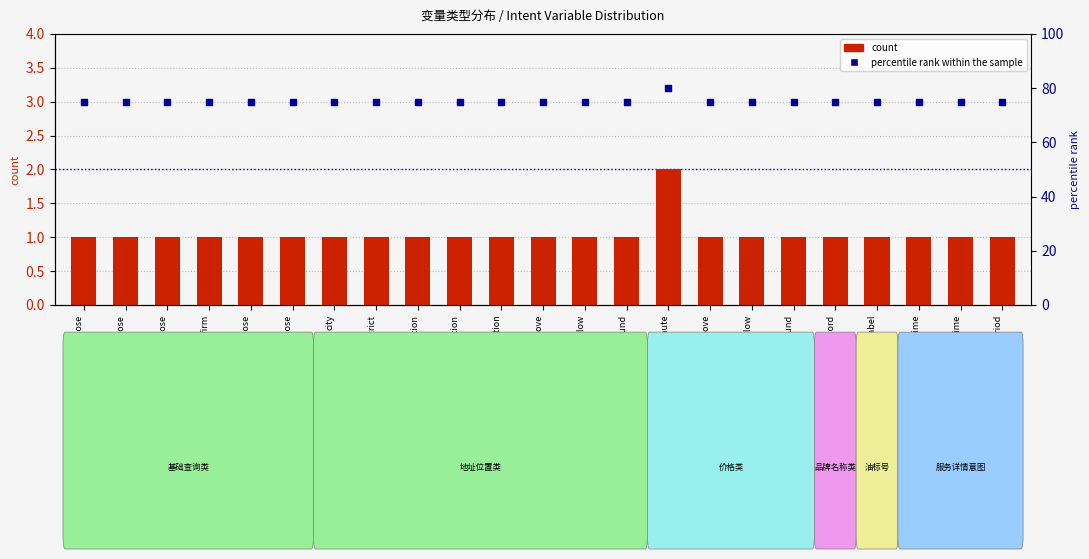

At which category is the sum across all series the highest?

drive_time_minute